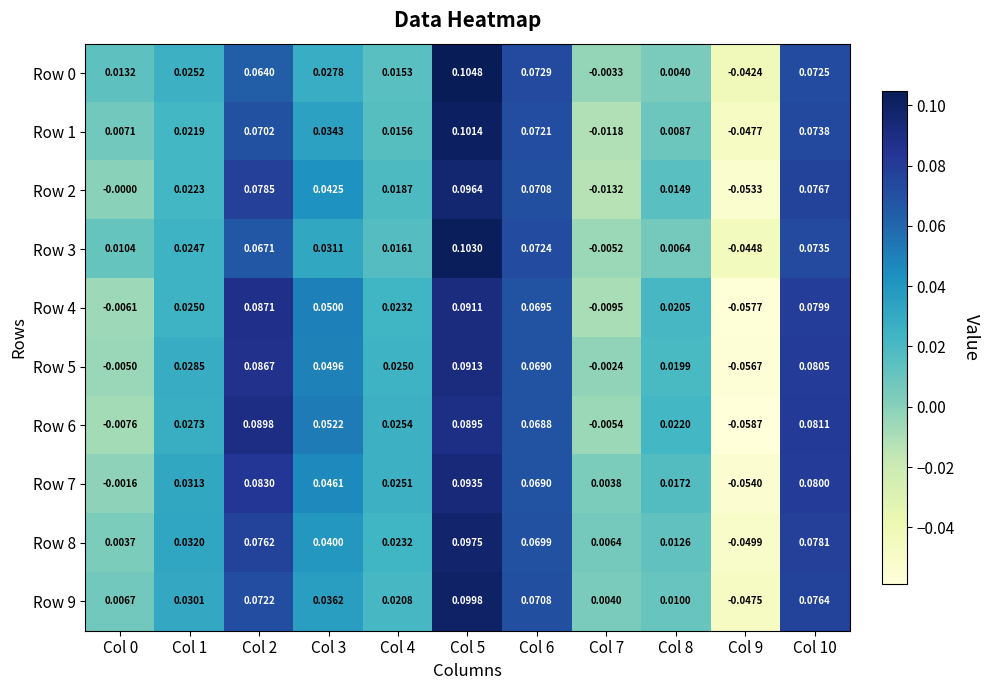

Is the value of Row 4 at Col 1 greater than the value of Row 0 at Col 2?

No